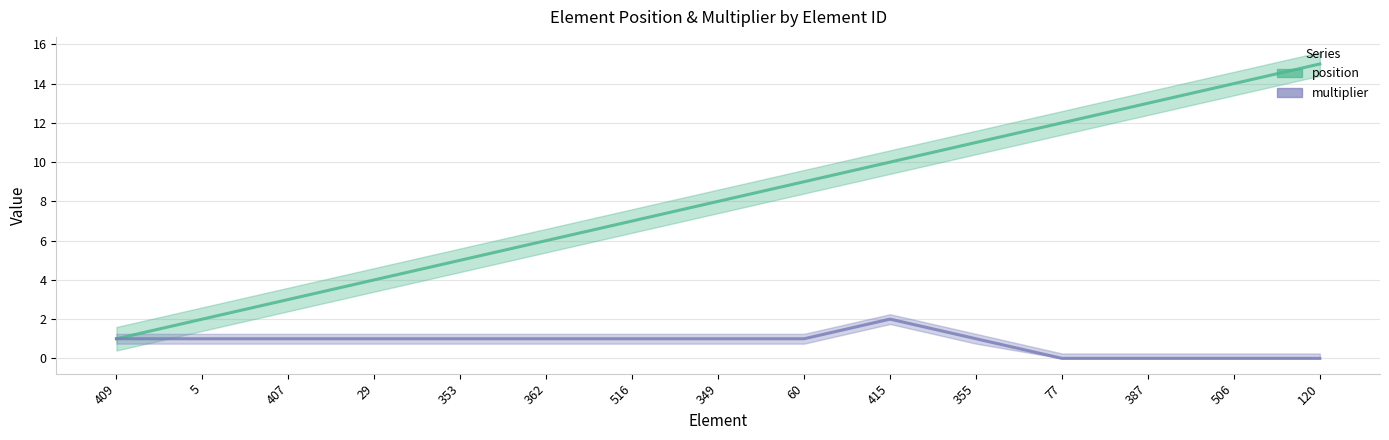

What is the sum of the multiplier values at 29 and 407?

2